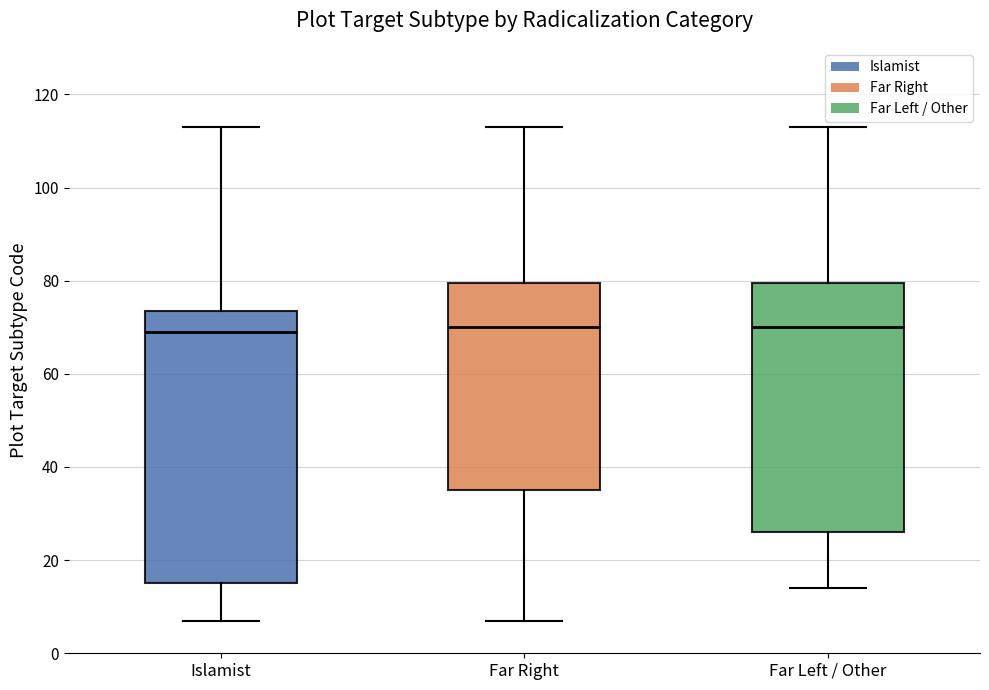

Reading left to right, read every box against the y-axis: the position of its median line, the range the box covers, and the ends of its whiskers. The values are not printed on the chart, so give them approximately, as read against the axis.

Islamist: median 70, box 16 to 74, whiskers 8 to 114
Far Right: median 70, box 36 to 80, whiskers 8 to 114
Far Left / Other: median 70, box 26 to 80, whiskers 14 to 114